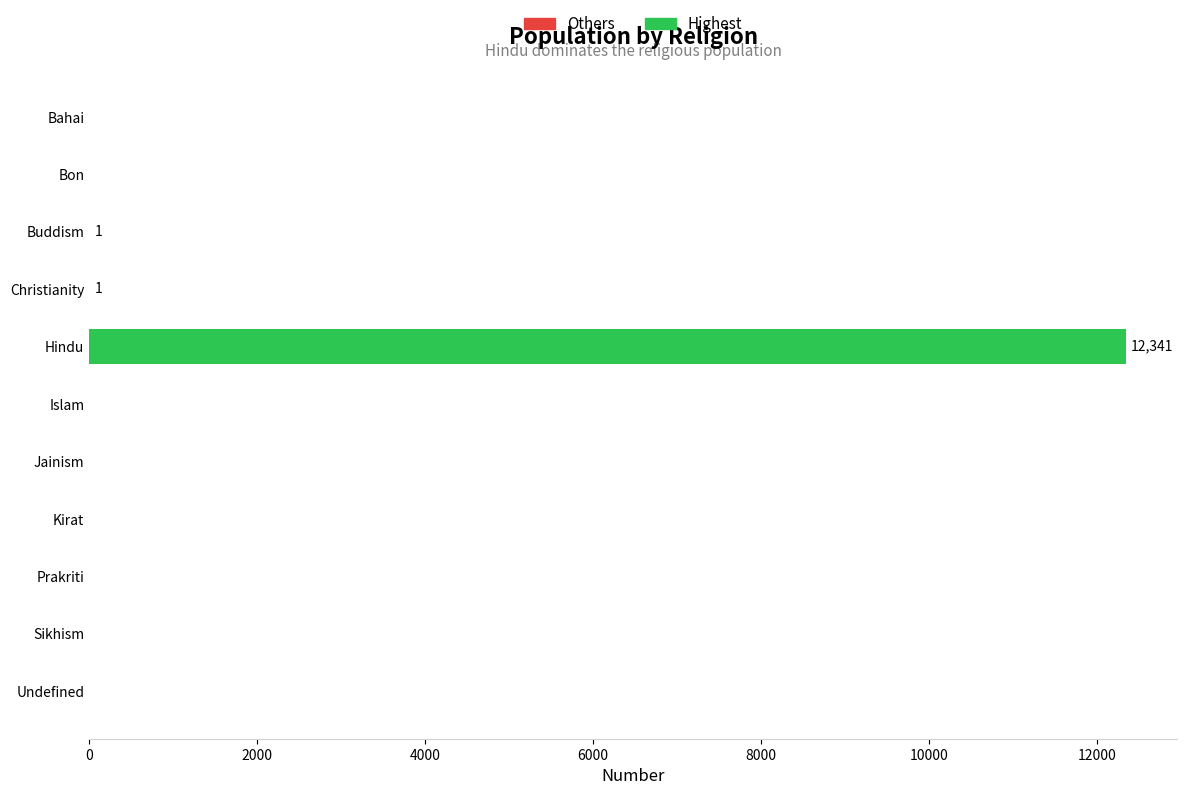

What is the average value?

1122